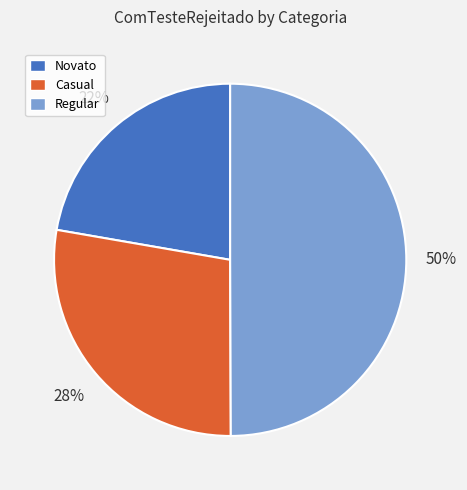

What is the smallest slice in the pie chart?

Novato